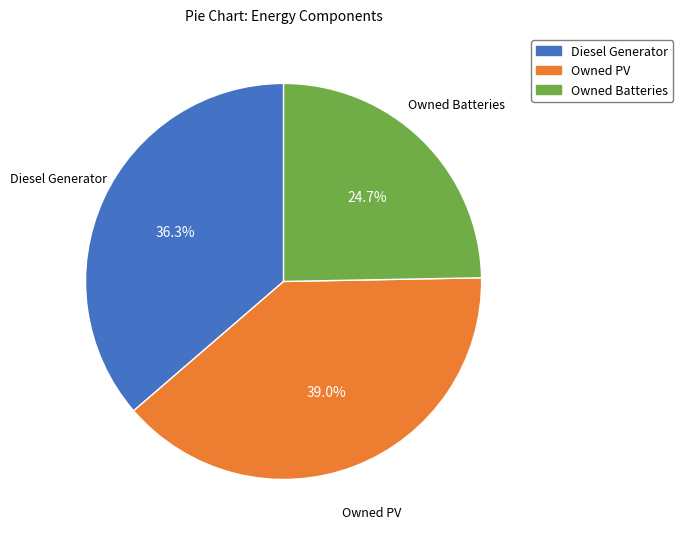

Count the number of slices in the pie.

3